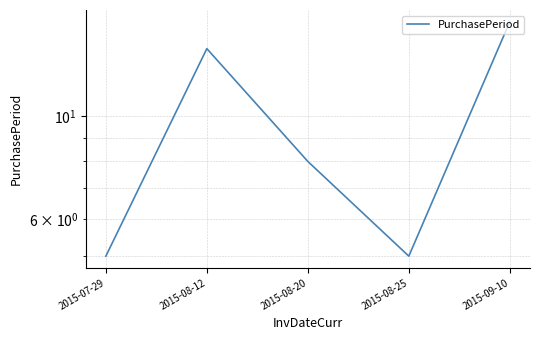

What is the difference between the maximum and minimum values?

11